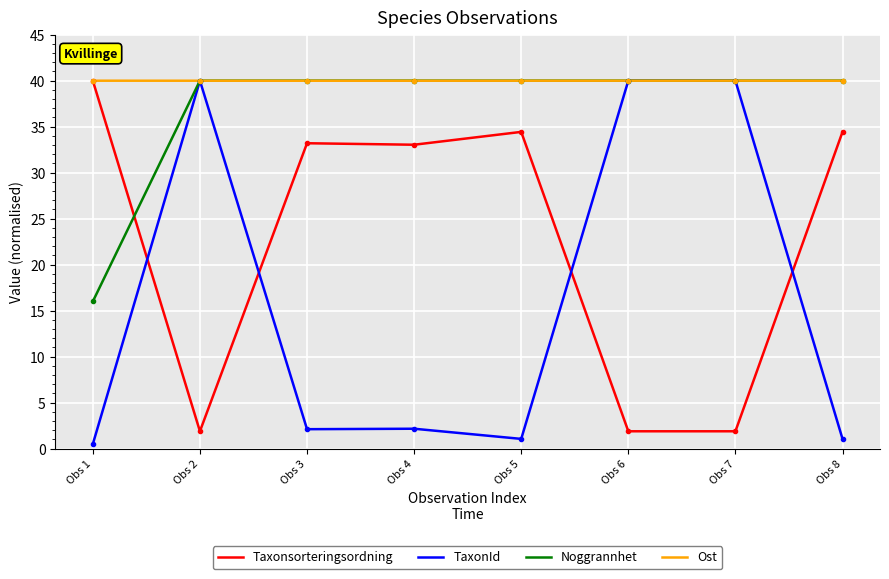

What is the difference between the TaxonId values at Obs 1 and Obs 2?

39.5